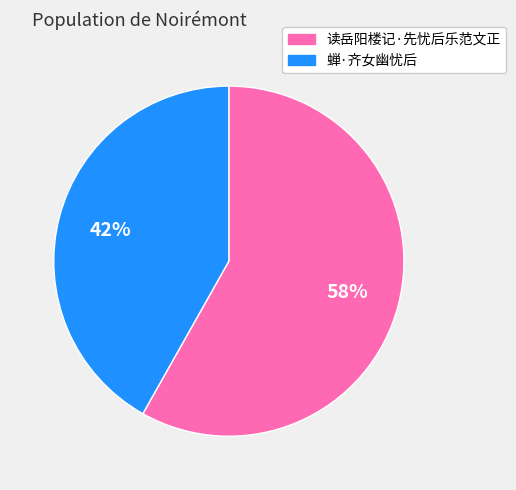

Is it true that 蝉·齐女幽忧后 is 28% of the pie?

False